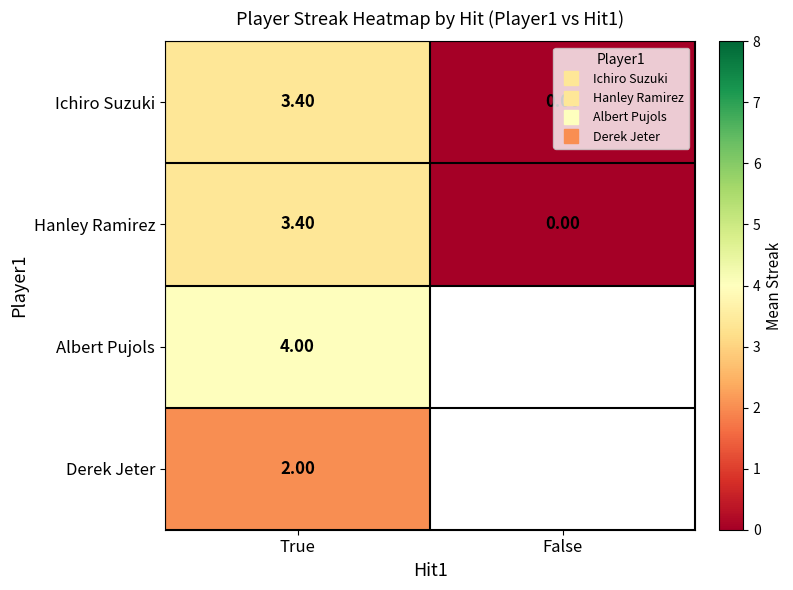

At which category is the sum across all series the highest?

True